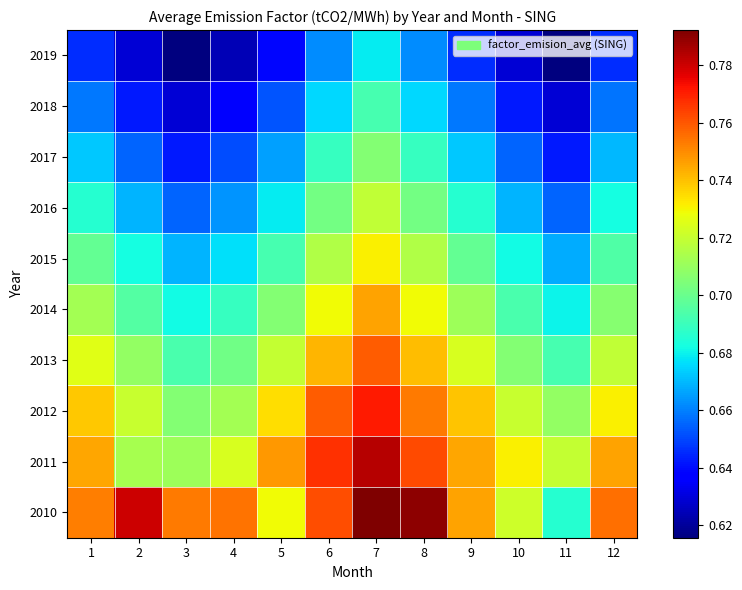

At how many categories does at least one series exceed 0?

12